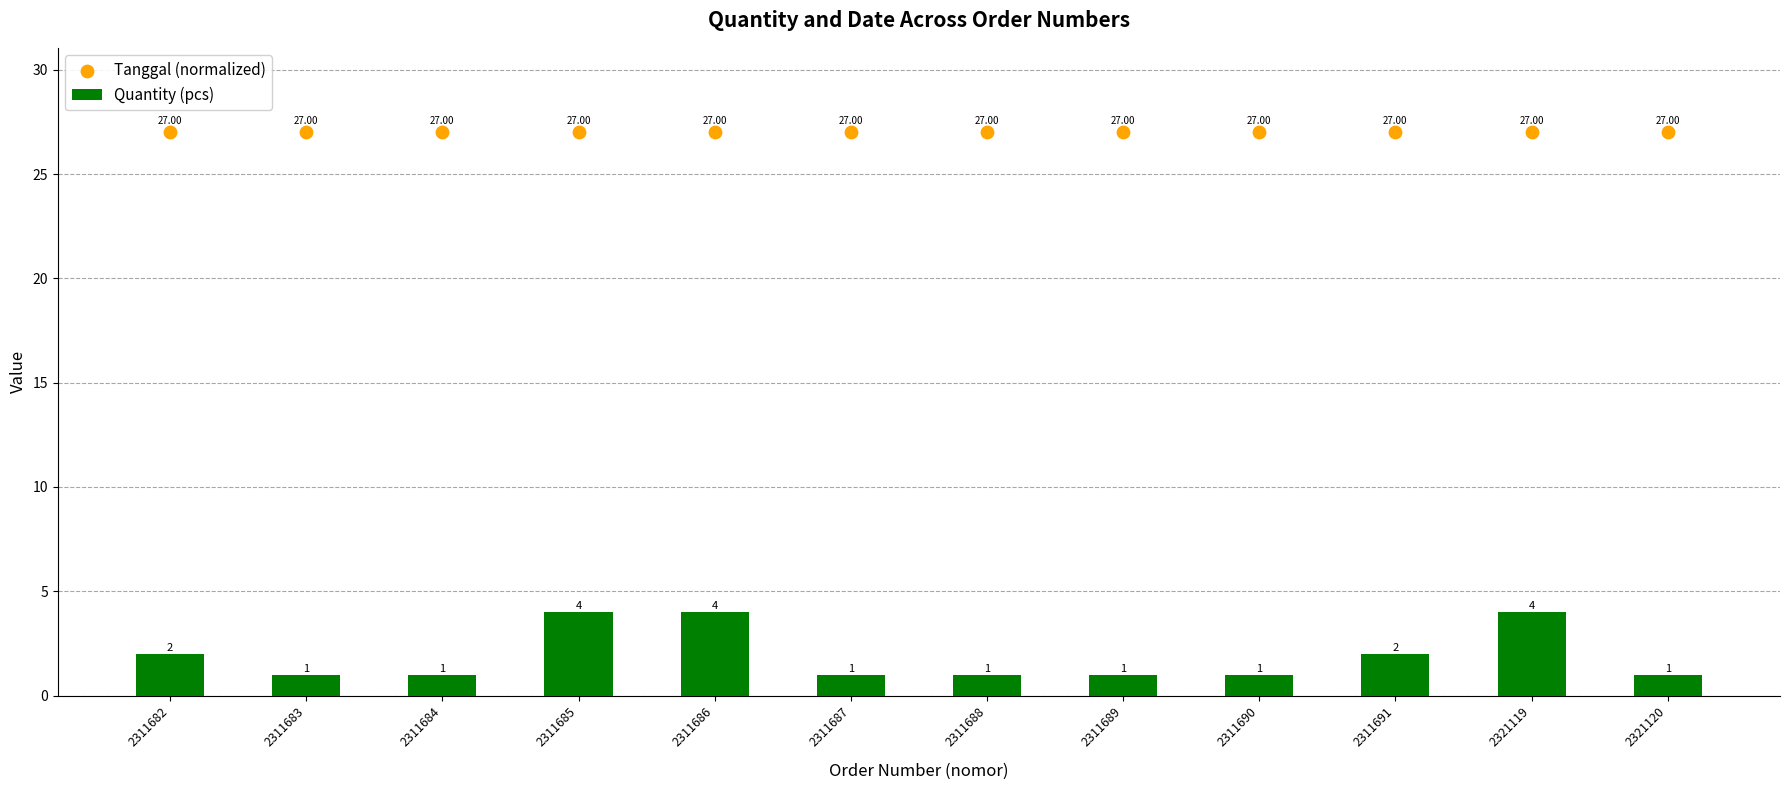

At which category is the sum across all series the highest?

2311685